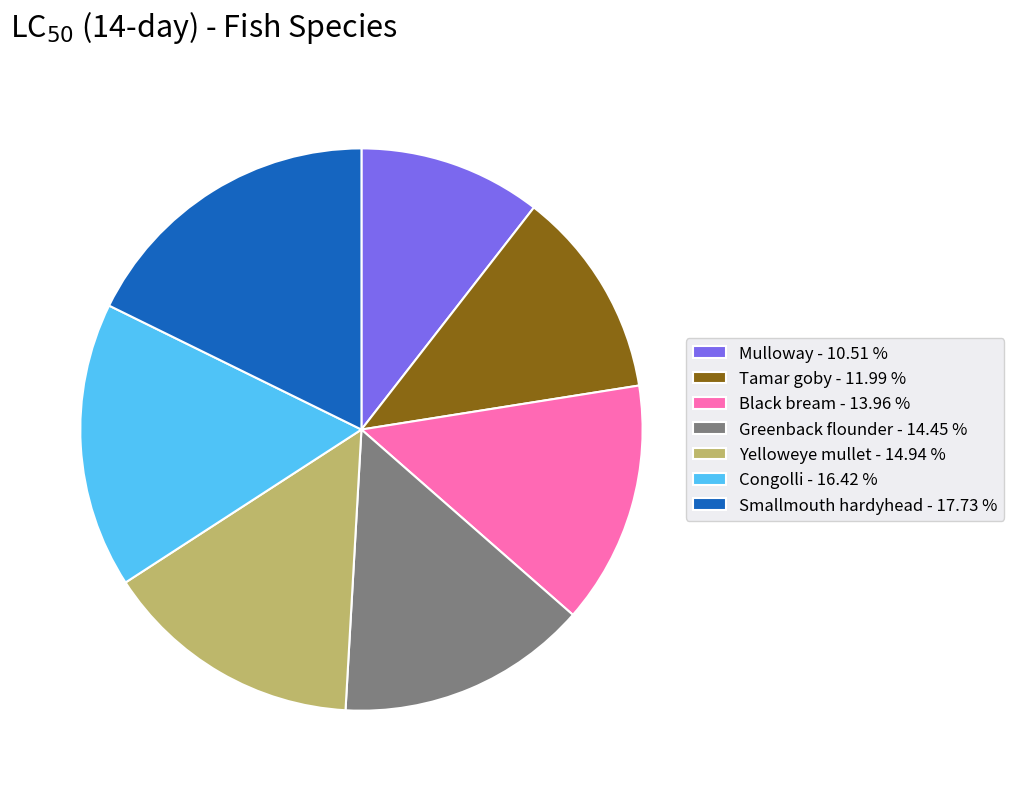

The Yelloweye mullet slice represents 15% of the pie. True or false?

True